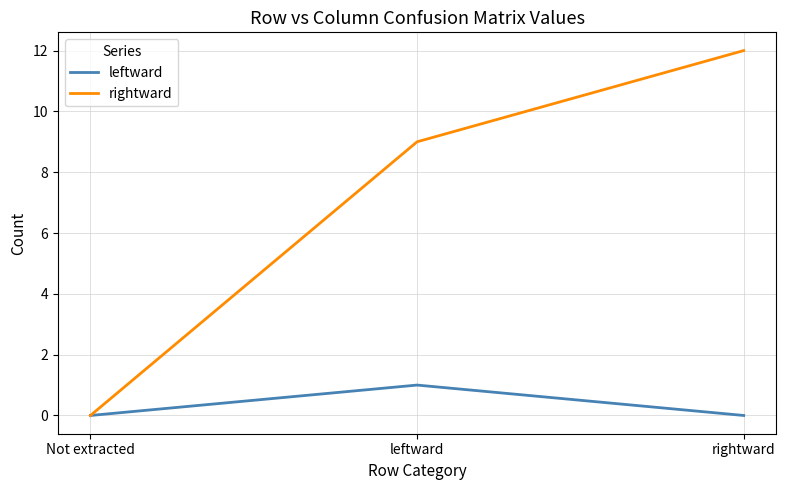

How many values in rightward are above zero?

2